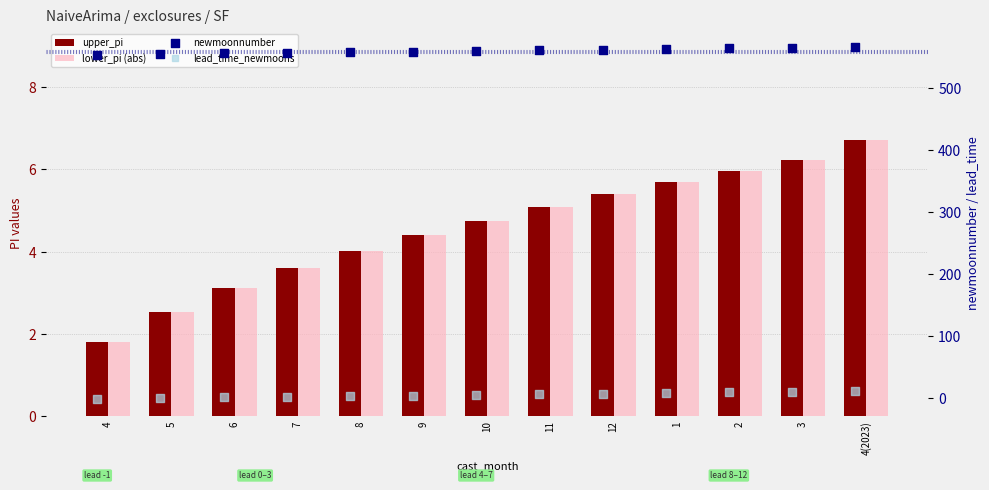

Which series has the widest spread of Y values?

newmoonnumber